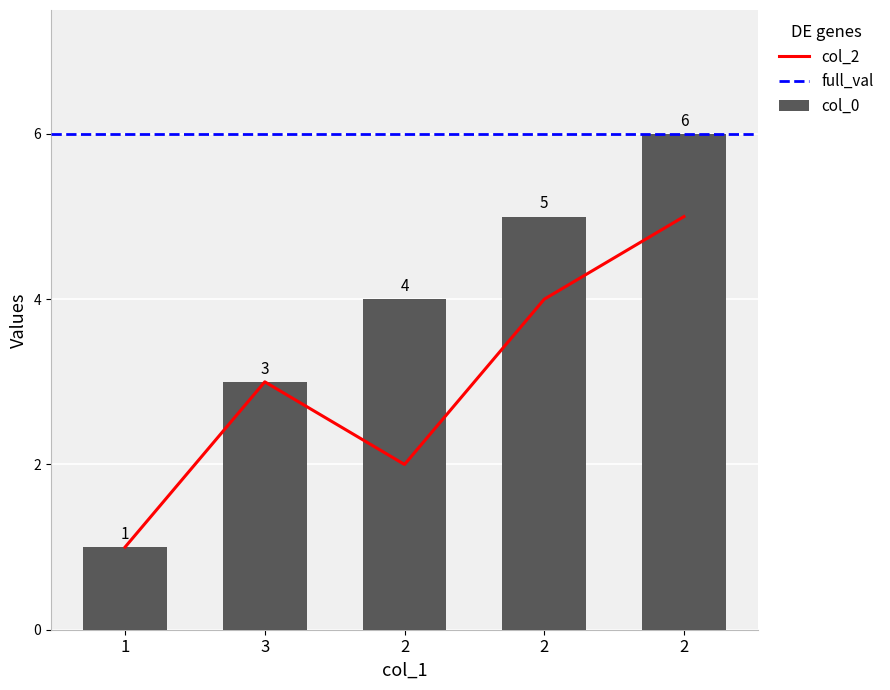

True or false: col_0 has a value of 1 at 1.

True